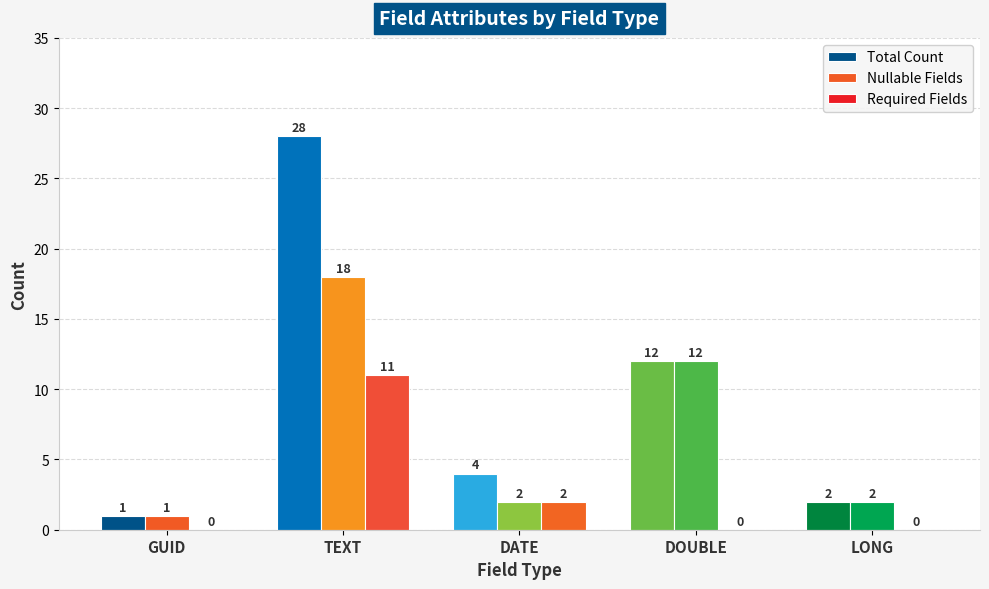

How many groups of bars are there?

5